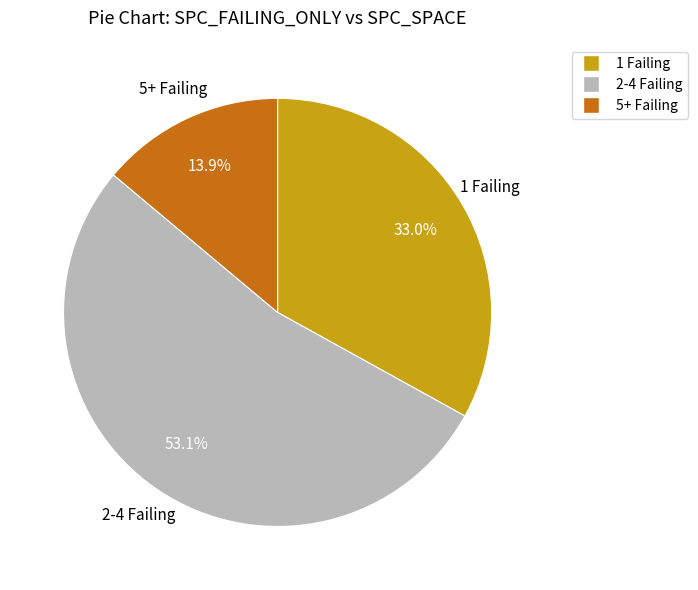

How many slices are in this pie chart?

3